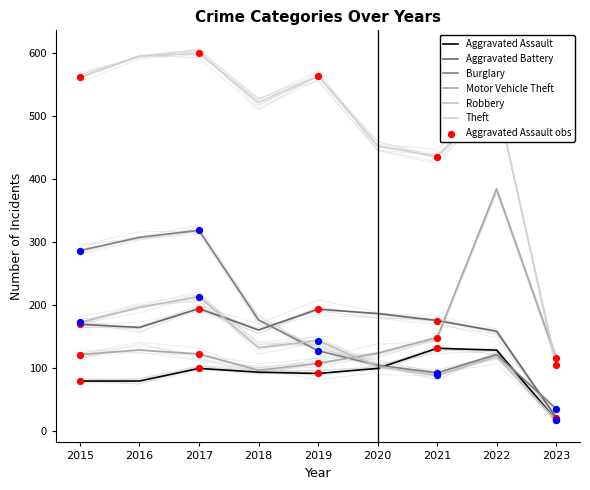

Which series has the largest total across all categories?

Theft